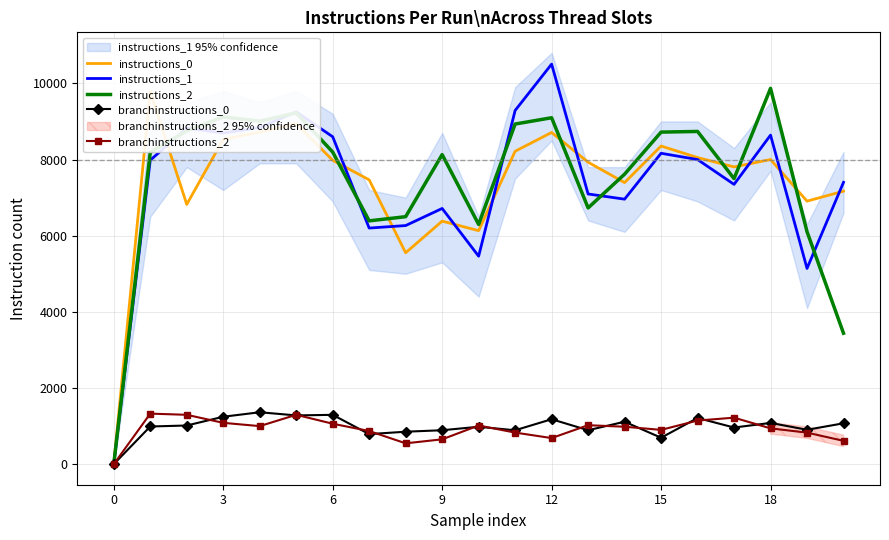

True or false: branchinstructions_0 has a value of 804 at 12.

False